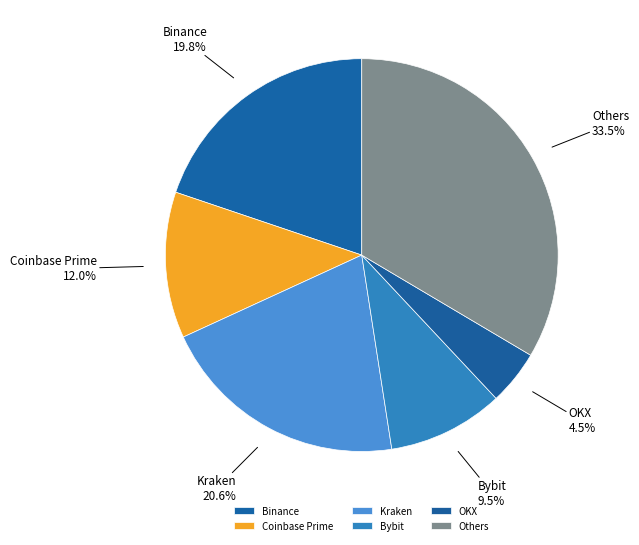

Does Bybit account for over 50% of the chart?

No